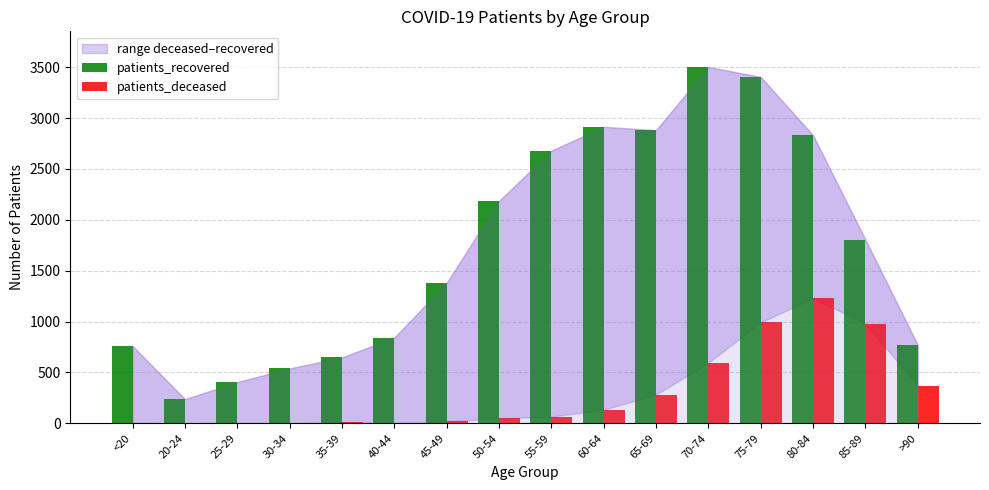

What is the spread (max minus min) of values at 85-89?

826